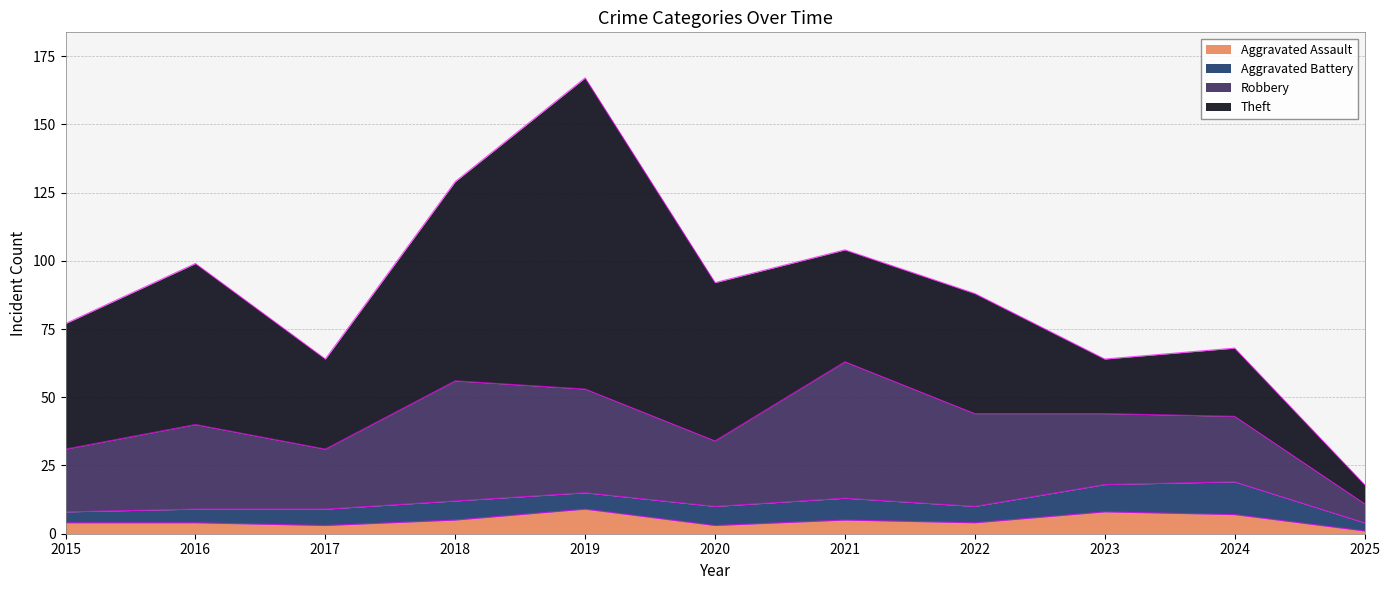

At which label does Theft first exceed 44?

2015